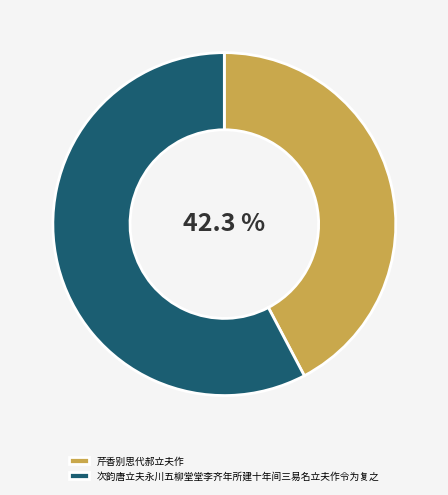

Between 次韵唐立夫永川五柳堂堂李齐年所建十年间三易名立夫作令为复之 and 芹香别思代郝立夫作, which is larger?

次韵唐立夫永川五柳堂堂李齐年所建十年间三易名立夫作令为复之